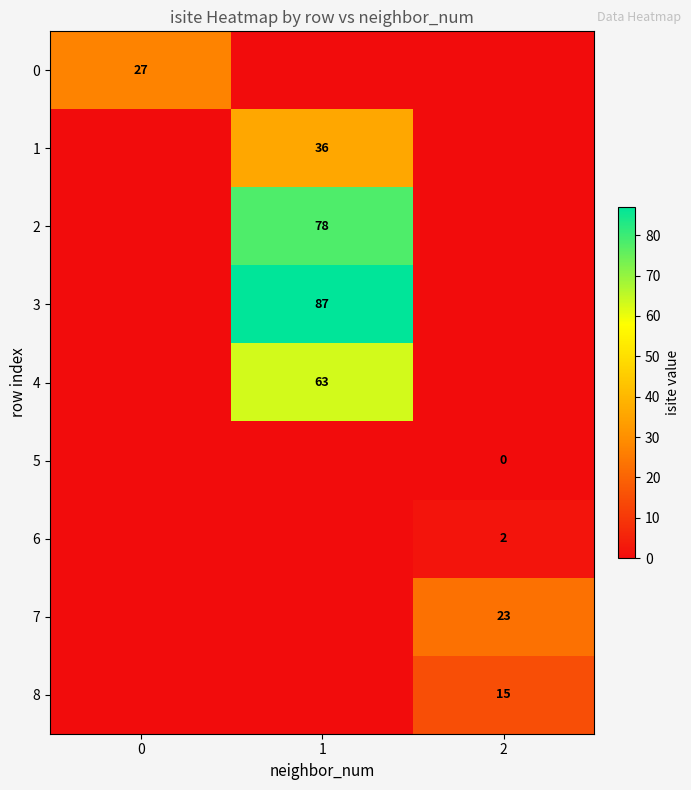

The 7 series shows 23 at 2. True or false?

True